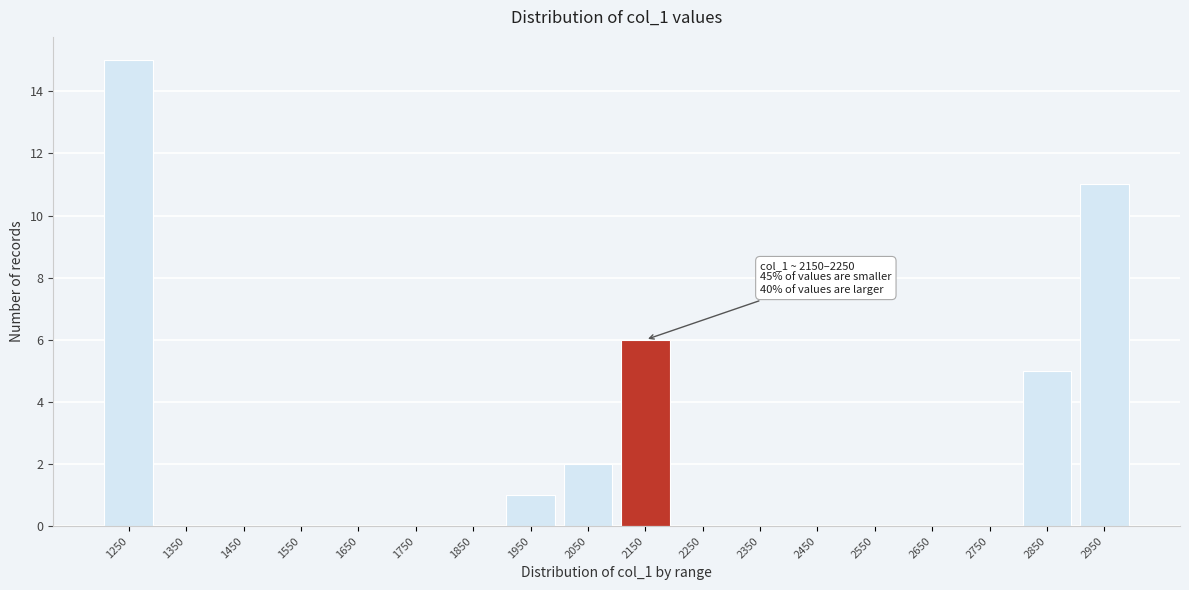

Reading right to left, list all the values displayed in this chart.

2950=11	2850=5	2750=0	2650=0	2550=0	2450=0	2350=0	2250=0	2150=6	2050=2	1950=1	1850=0	1750=0	1650=0	1550=0	1450=0	1350=0	1250=15